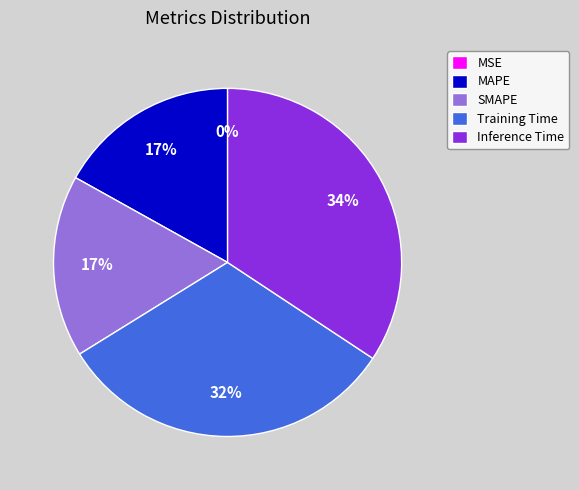

What is the largest slice in the pie chart?

Inference Time